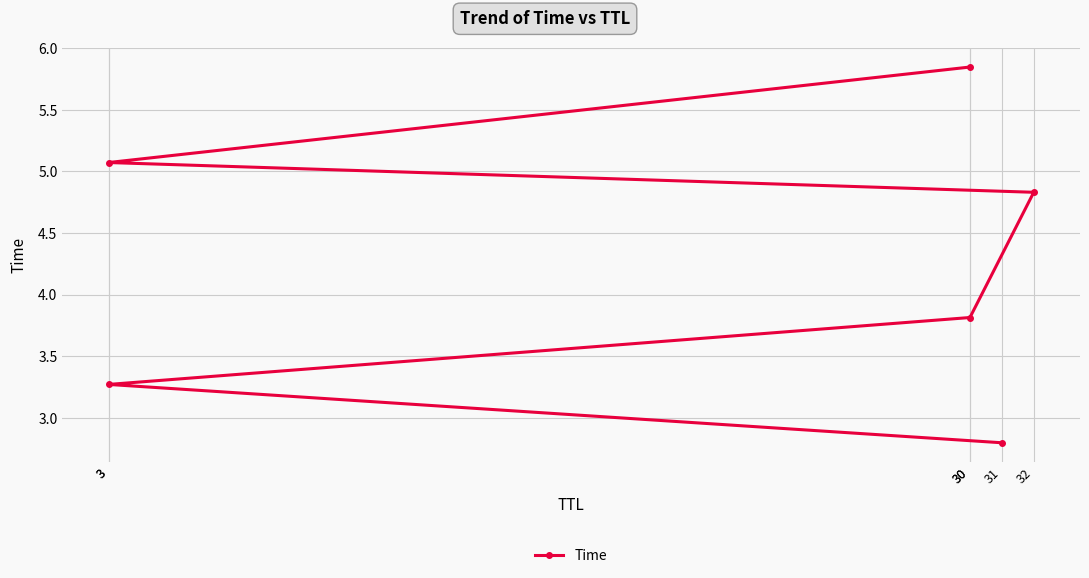

Reading left to right, list all the values displayed in this chart.

2.8	3.3	3.8	4.8	5.1	5.8